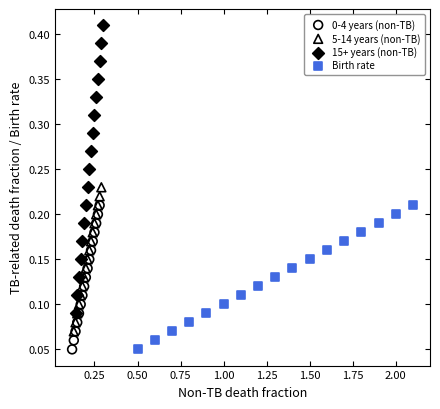

Which series reaches the maximum Y coordinate?

15+ years (non-TB)